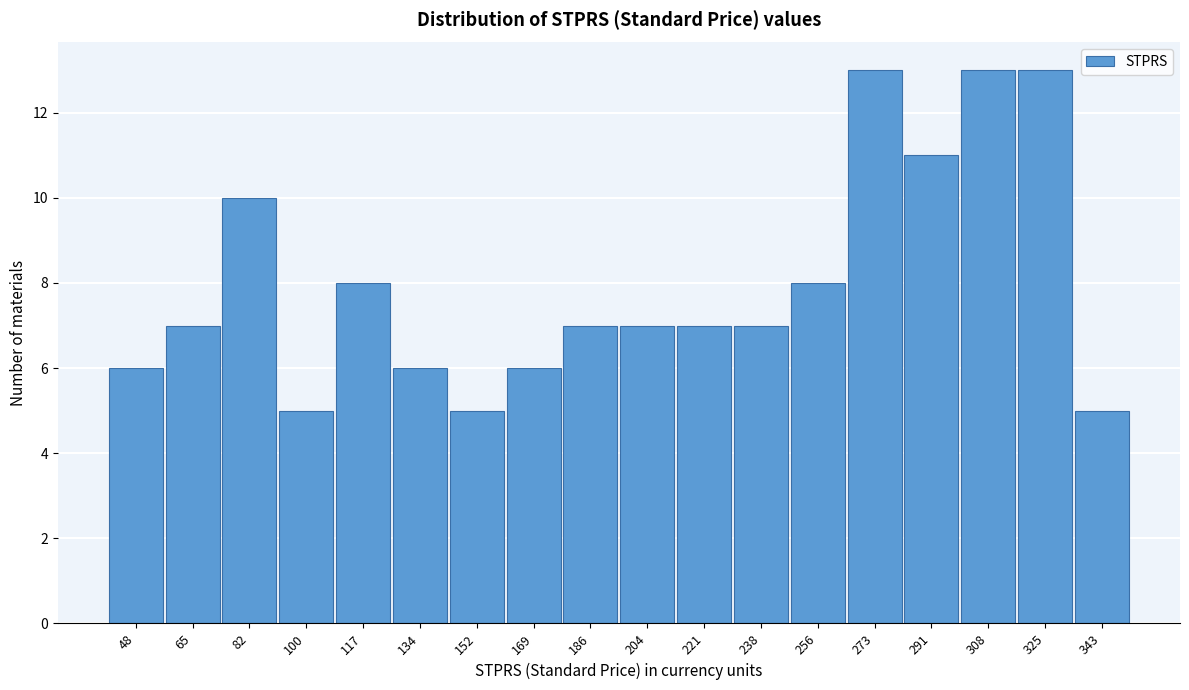

Reading right to left, extract all data points from this chart.

343=5	325=13	308=13	291=11	273=13	256=8	238=7	221=7	204=7	186=7	169=6	152=5	134=6	117=8	100=5	82=10	65=7	48=6